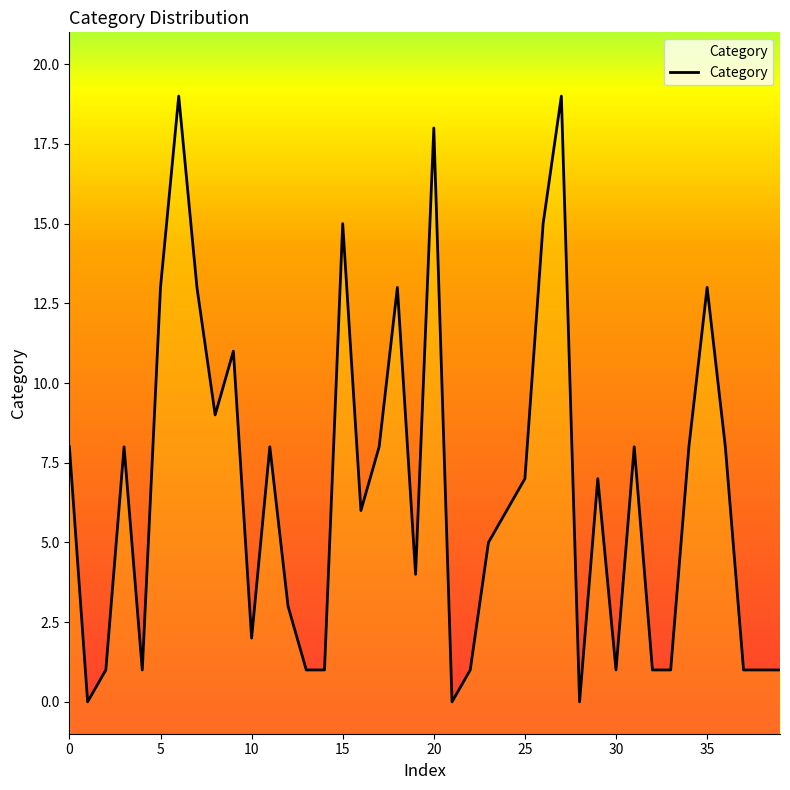

True or false: the data shows 10 at 24.

False